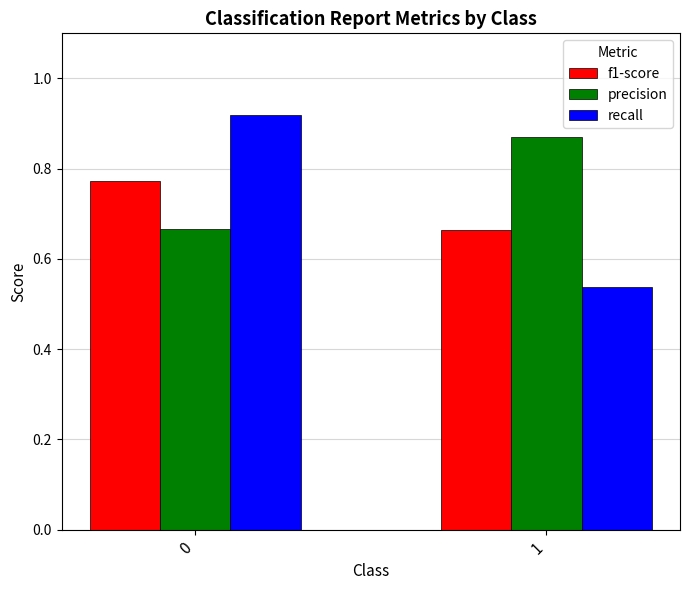

What is the sum of all recall values?

1.5